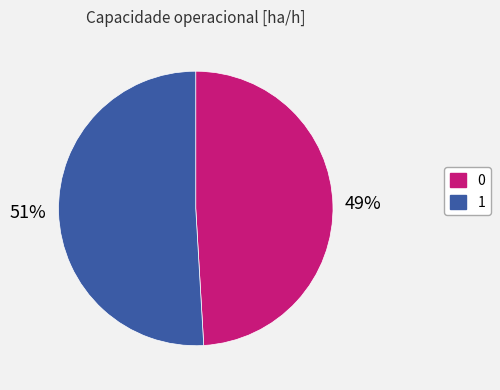

Do 1 and 0 together represent more than half of the pie?

Yes